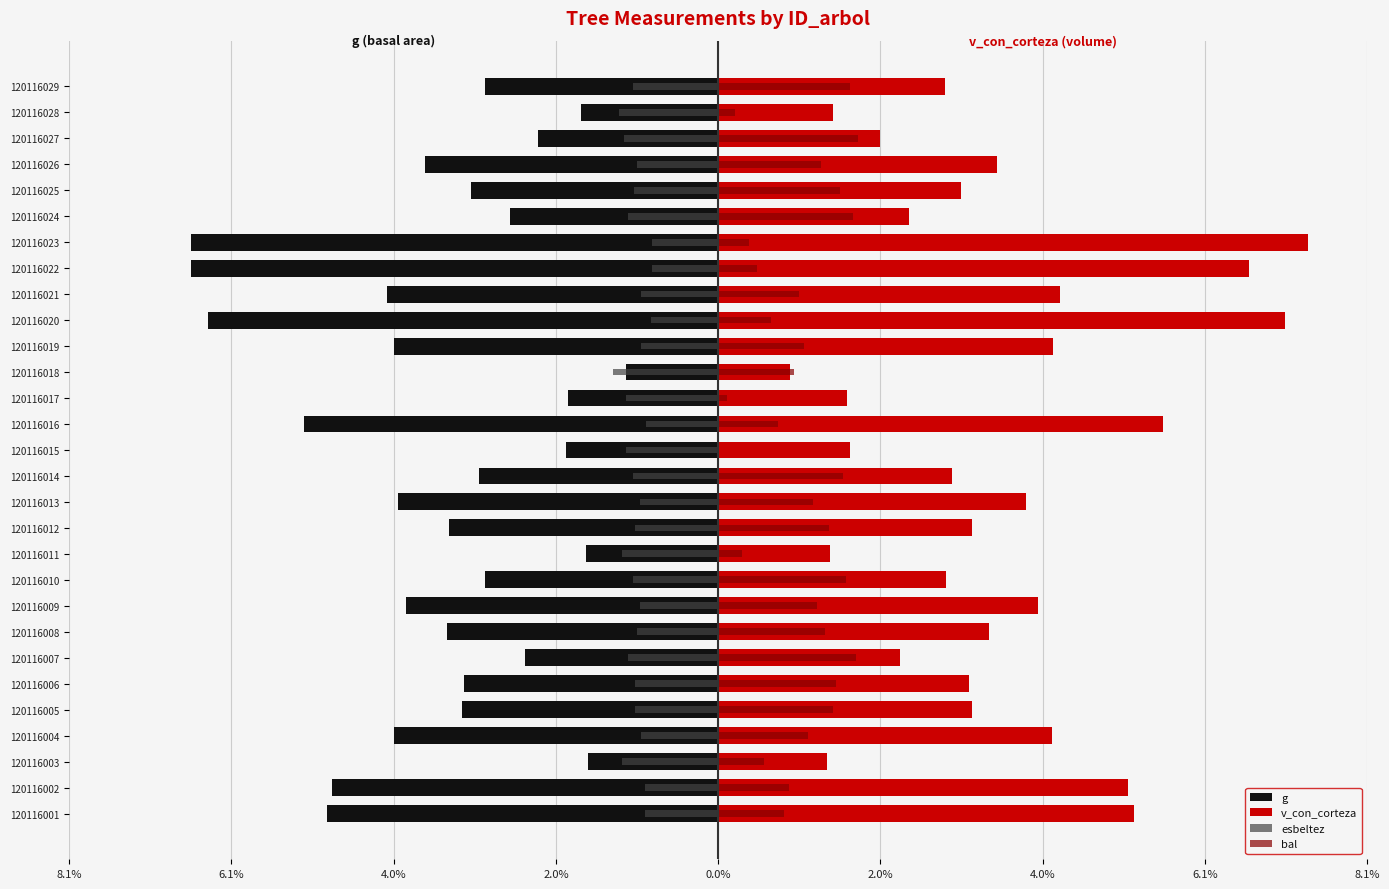

At 120116019, list the series in order from smallest to largest.

g, esbeltez, bal, v_con_corteza